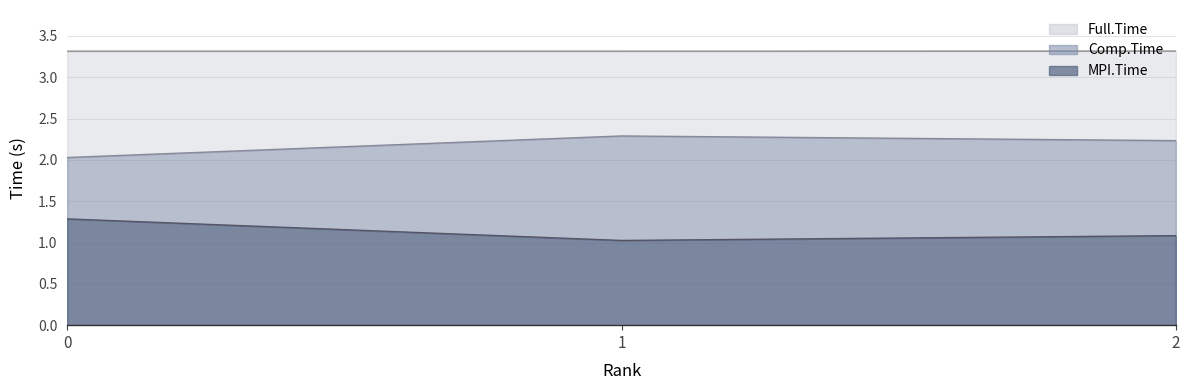

The MPI.Time series shows 1.3 at 0. True or false?

True